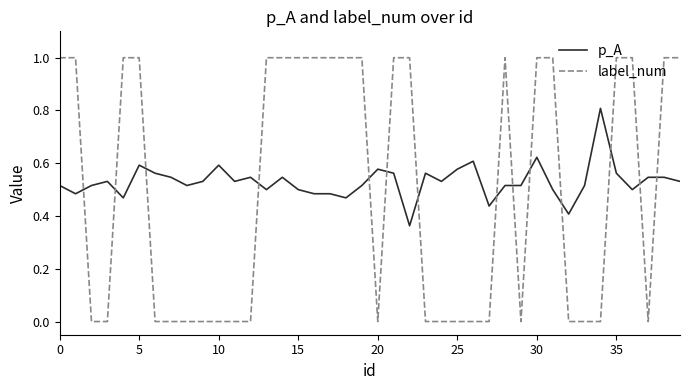

What is the difference between the maximum and minimum values in the label_num series?

1.0